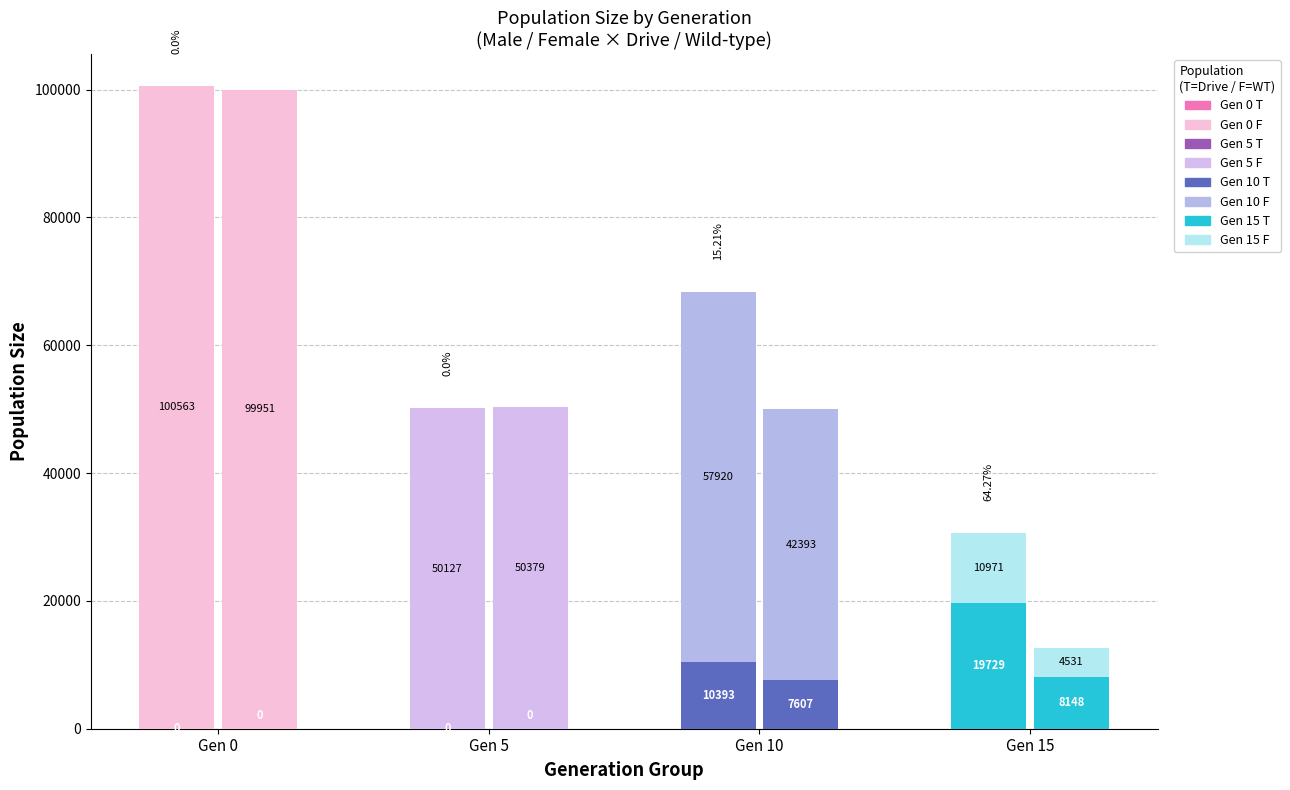

Between 15 and 17, which is larger?

15